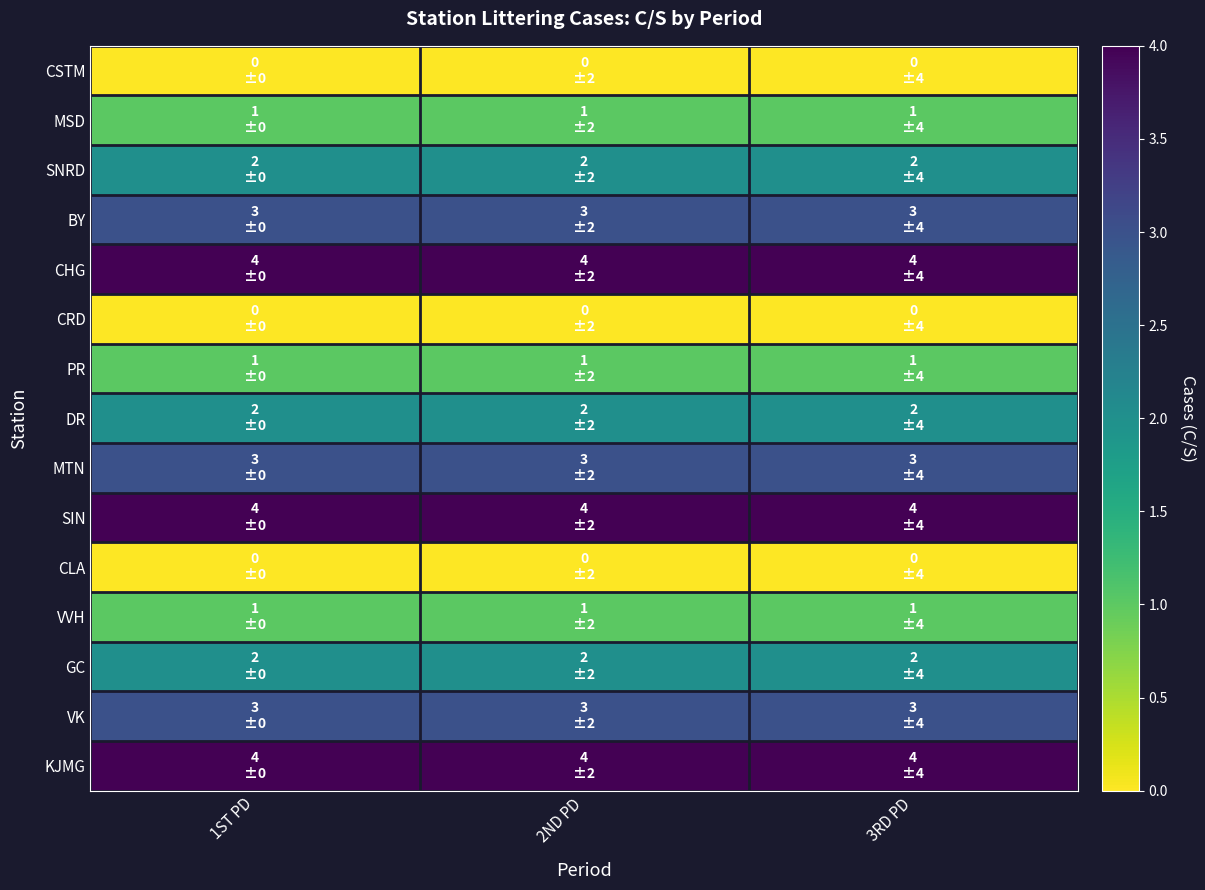

Between 3RD PD and 2ND PD, which is larger?

3RD PD